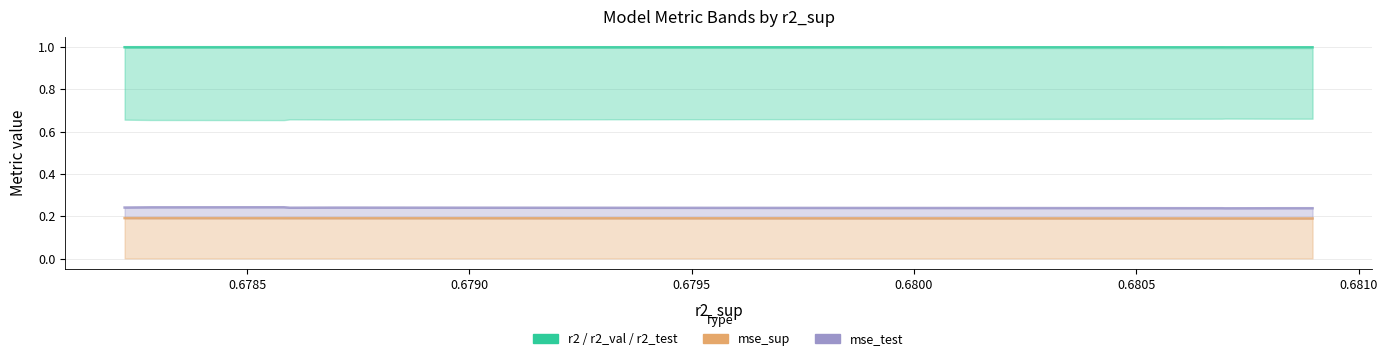

Reading right to left, what are all the values shown in this chart?

r2: 1.0	1.0	1.0	1.0	1.0	1.0	1.0	1.0	1.0	1.0
mse_sup: 0.2	0.2	0.2	0.2	0.2	0.2	0.2	0.2	0.2	0.2
mse_test: 0.2	0.2	0.2	0.2	0.2	0.2	0.2	0.2	0.2	0.2